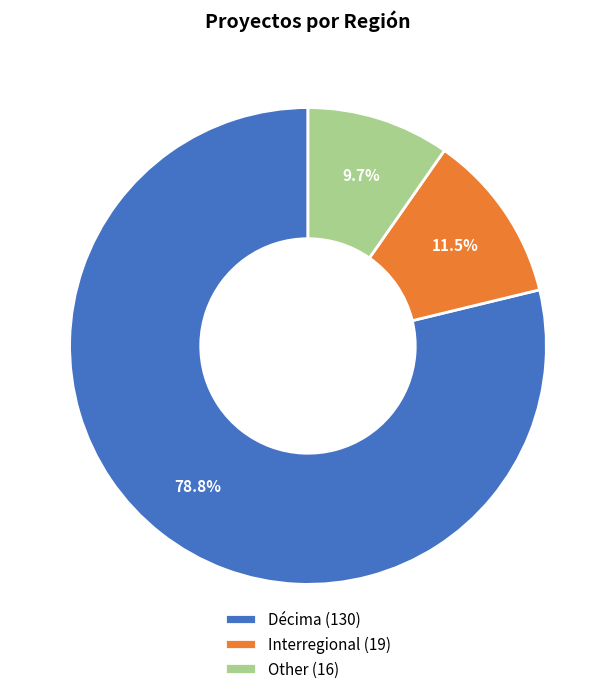

Rank the categories by value from lowest to highest.

Other, Interregional, Décima